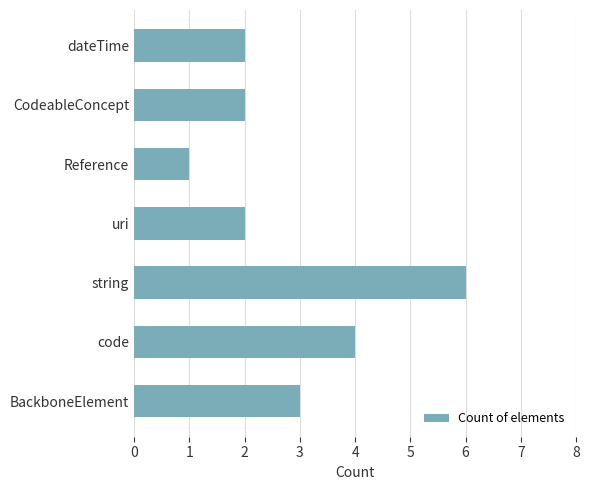

Approximately how many times larger is the value at BackboneElement compared to string?

0.5